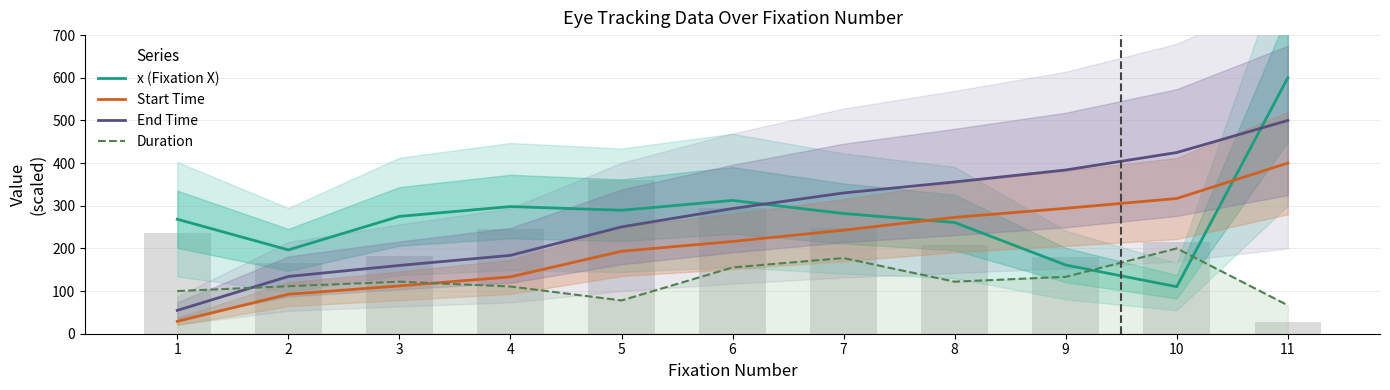

List the series in order of their peak value, highest first.

x (Fixation X), End Time, Start Time, Duration